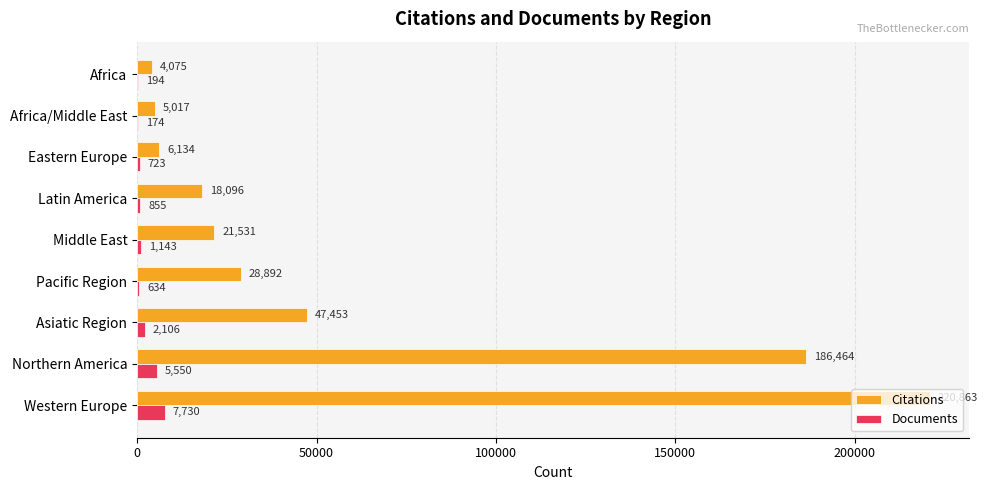

Where is Documents nearest to the value 3952?

Northern America